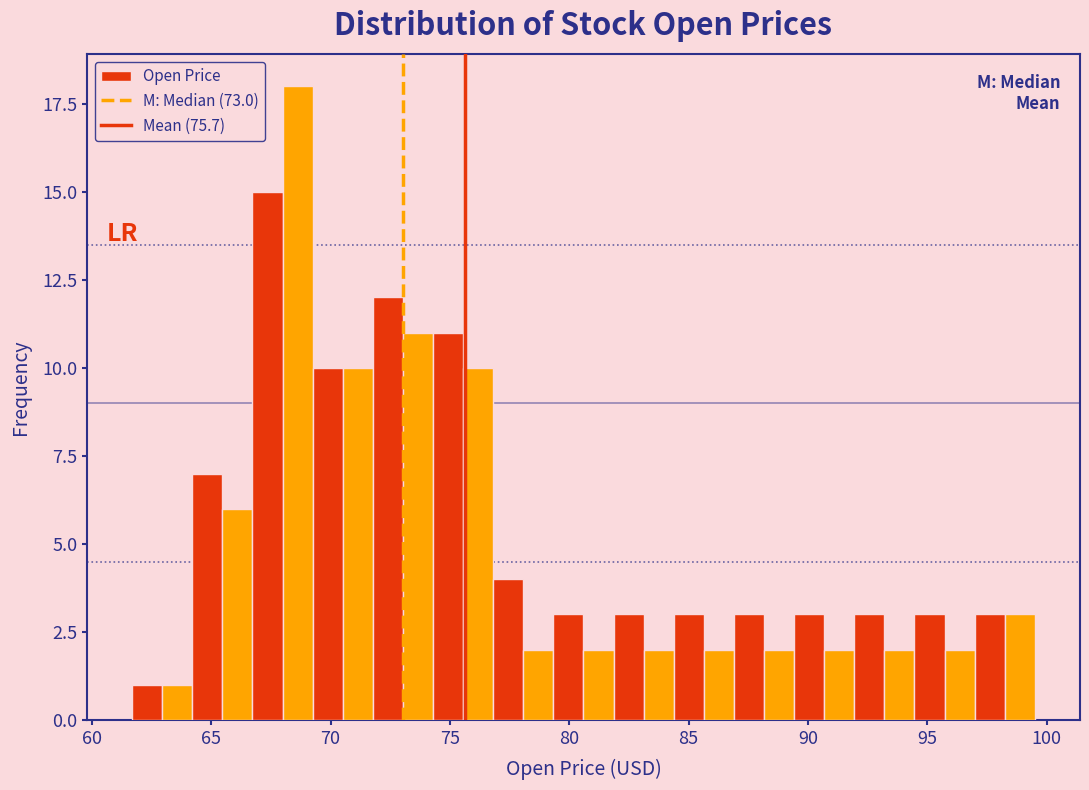

Around what value on the x-axis is the tallest bar? Give the approximate position of its centre, as read against the axis.

68.5